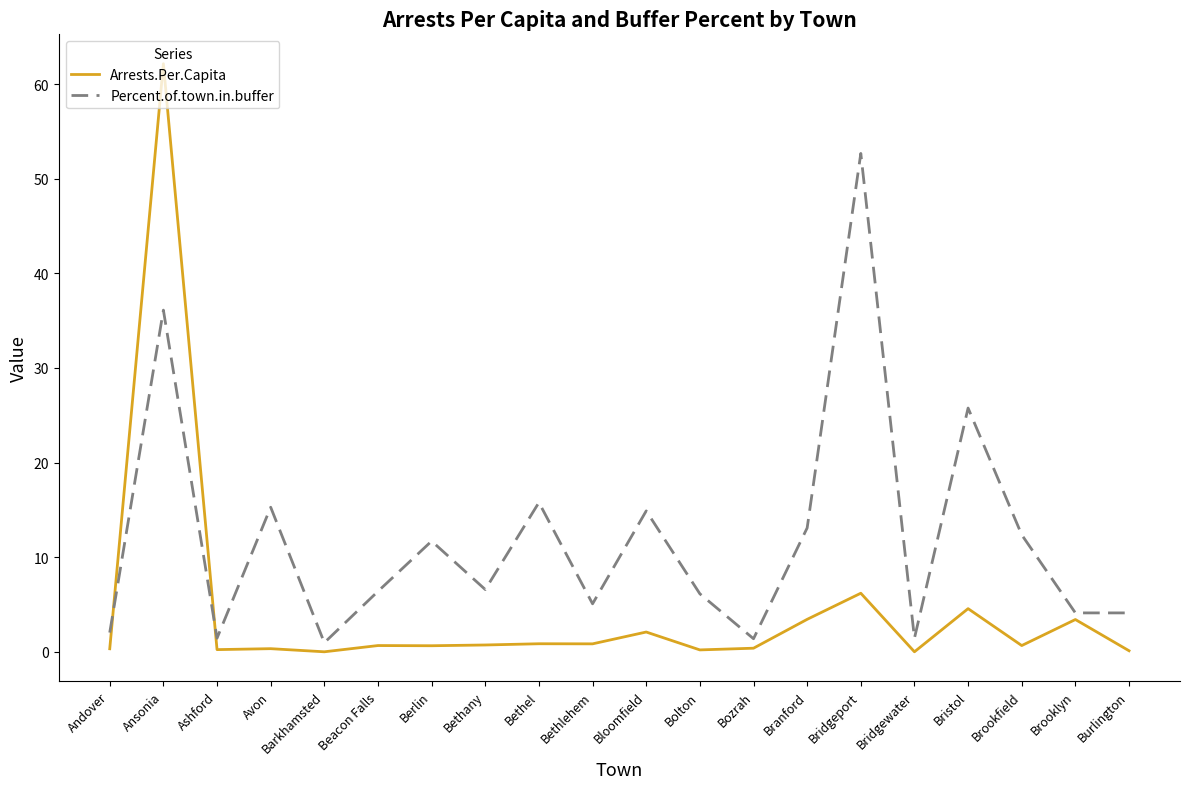

What is the average value of the Arrests.Per.Capita series?

4.4